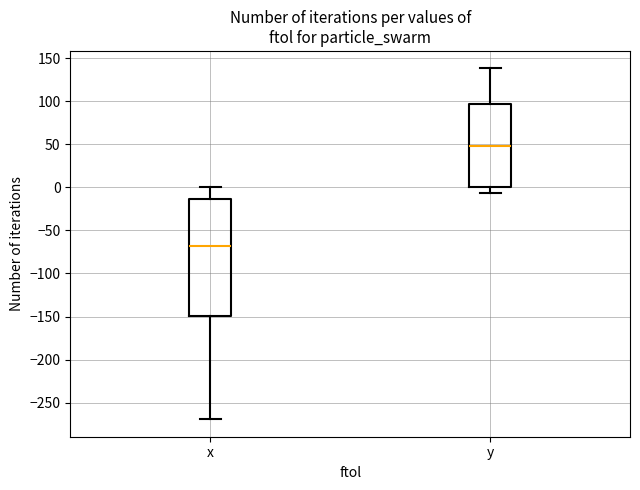

Reading left to right, transcribe this box plot: for each box, give where its median line is, the range the box spans, and where its two whiskers end, as read against the y-axis. The values are not printed on the chart, so give them approximately, as read against the axis.

x: median -70, box -150 to -15, whiskers -270 to 0
y: median 45, box 0 to 95, whiskers -5 to 140